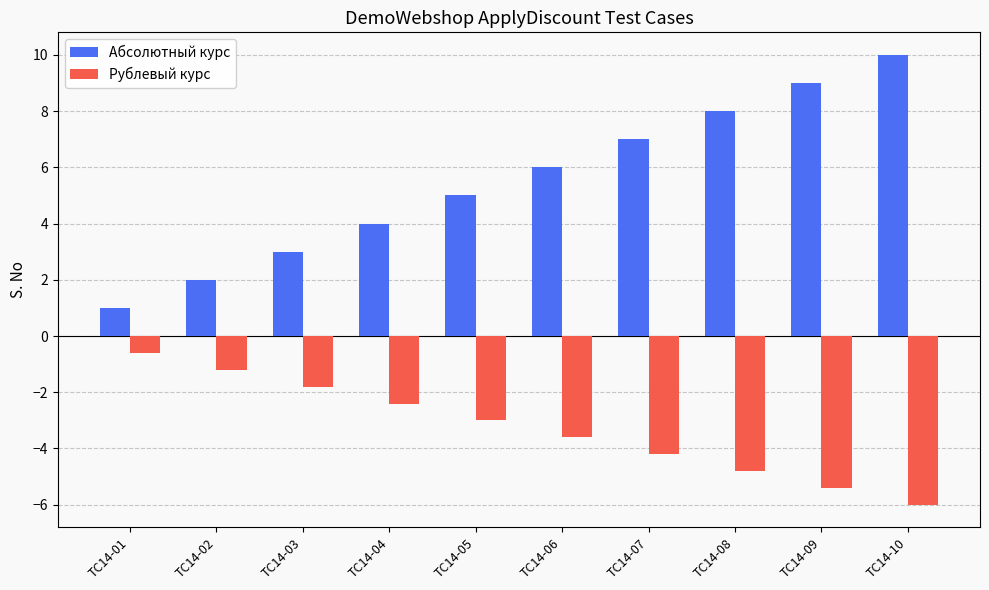

What is the spread (max minus min) of values at TC14-03?

4.8